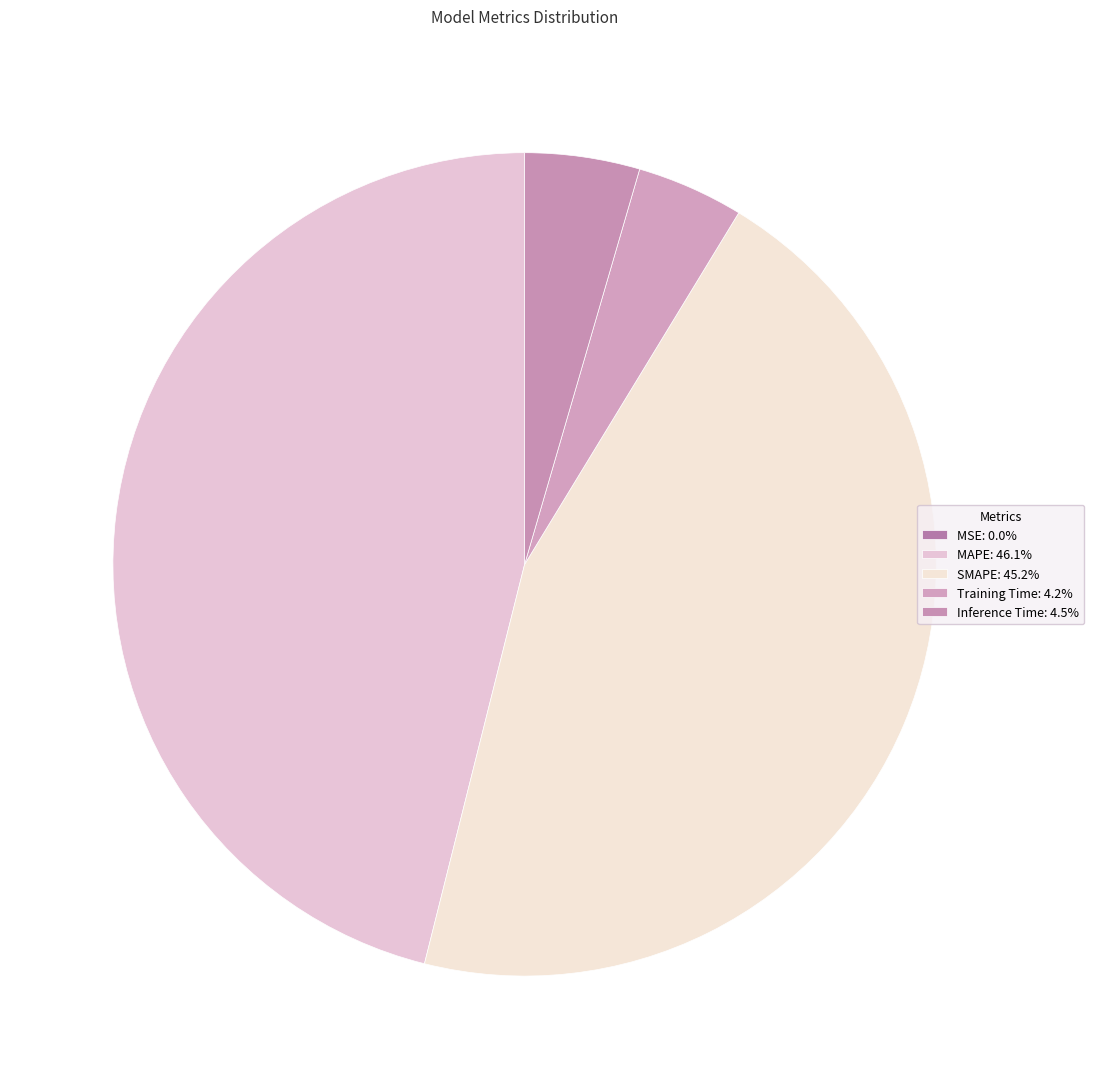

To the nearest percent, what portion does SMAPE represent?

45%